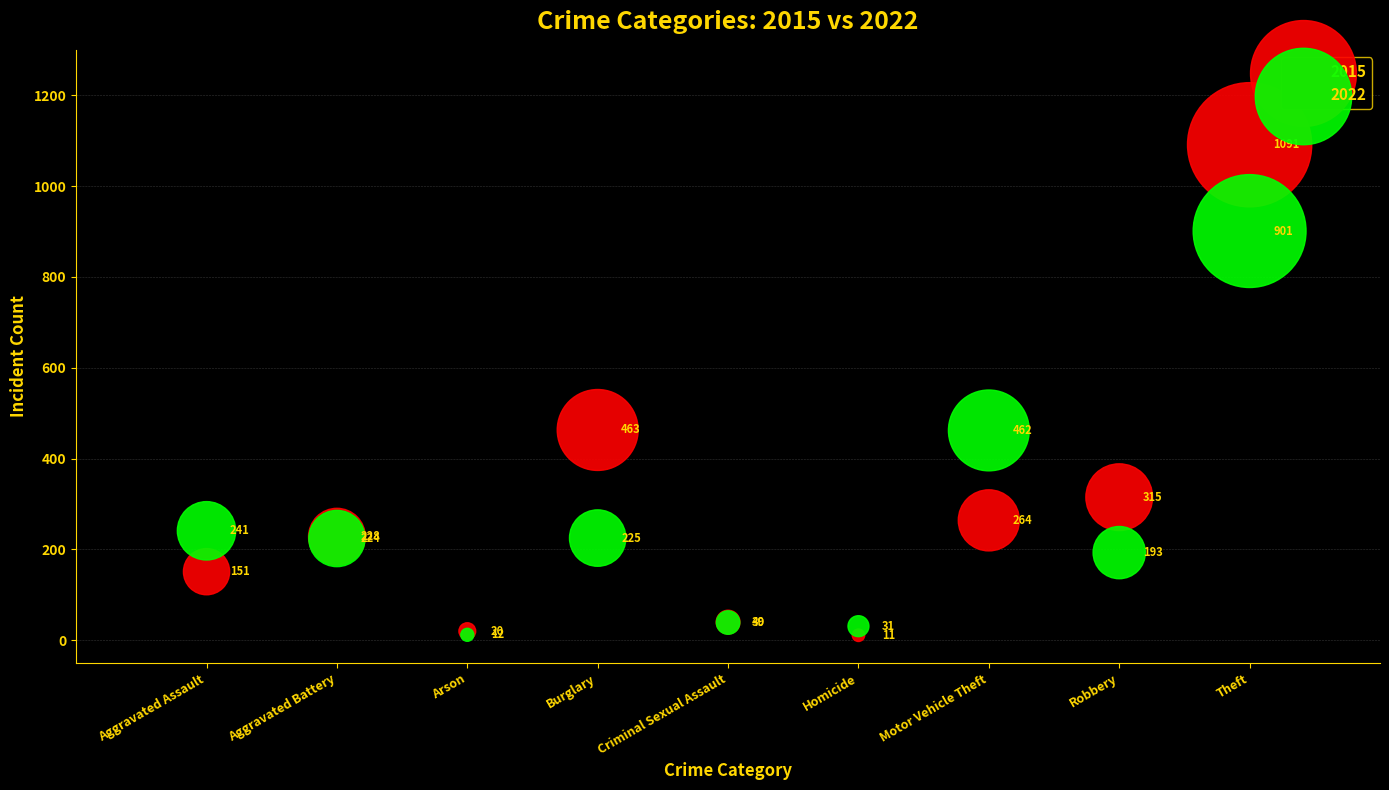

Across all series, what Y value is closest to 551?

463